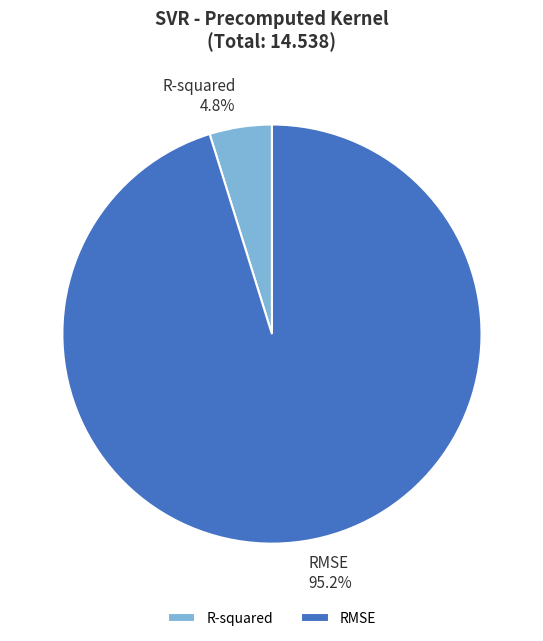

Which has a higher value, RMSE or R-squared?

RMSE